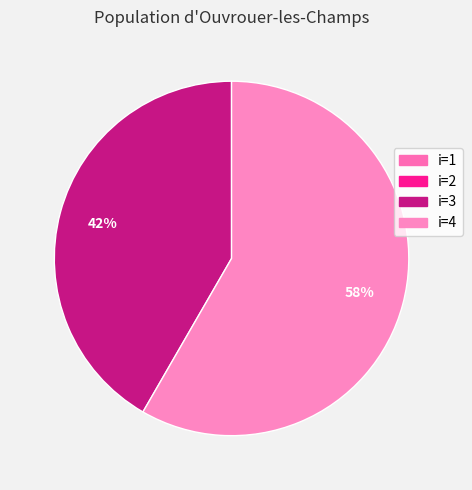

Rank the categories by value from lowest to highest.

1, 2, 3, 4